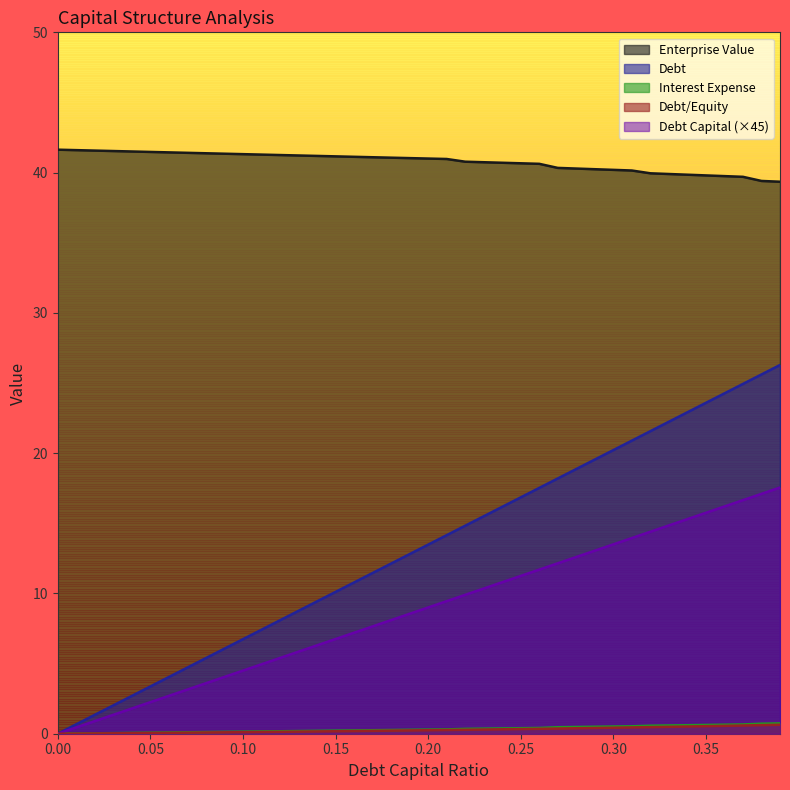

Is it true that debt_capital equals 2.7 at 0.04?

True